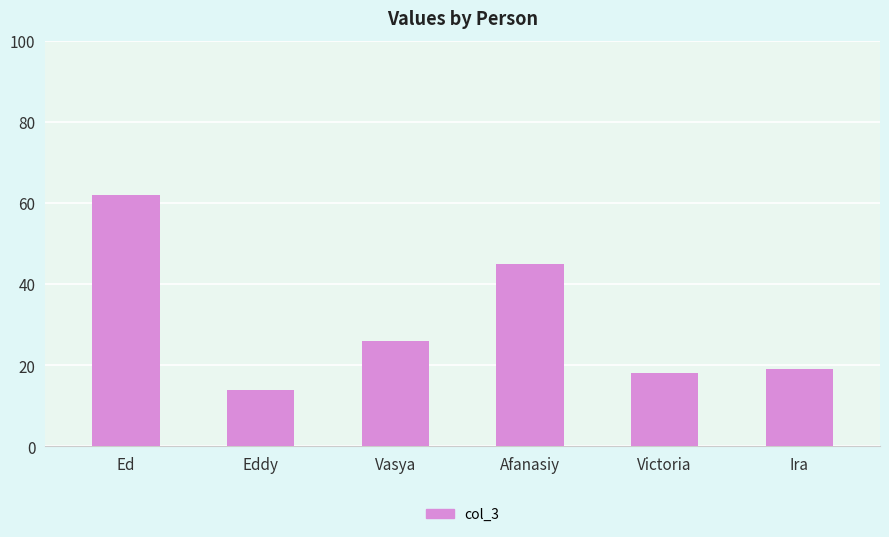

What is the label of the 4th bar from the right?

Vasya